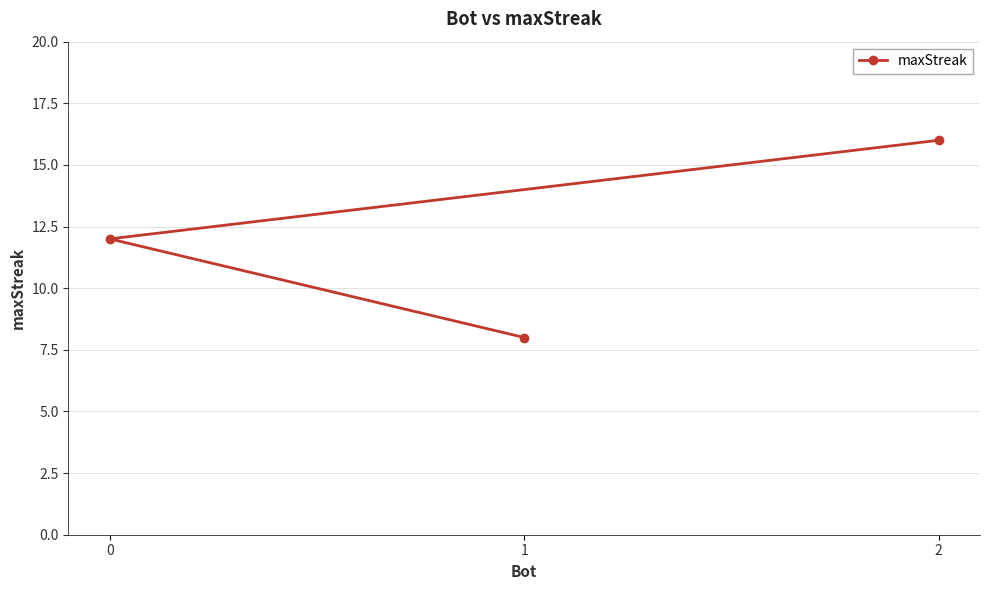

What is the value of the 1st point from the left?

12